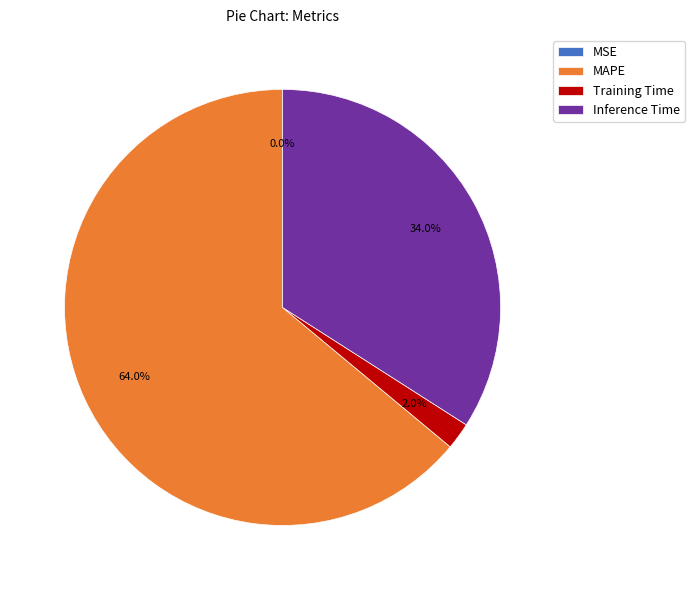

To the nearest percent, what is the difference between the largest and smallest slice percentages?

64%